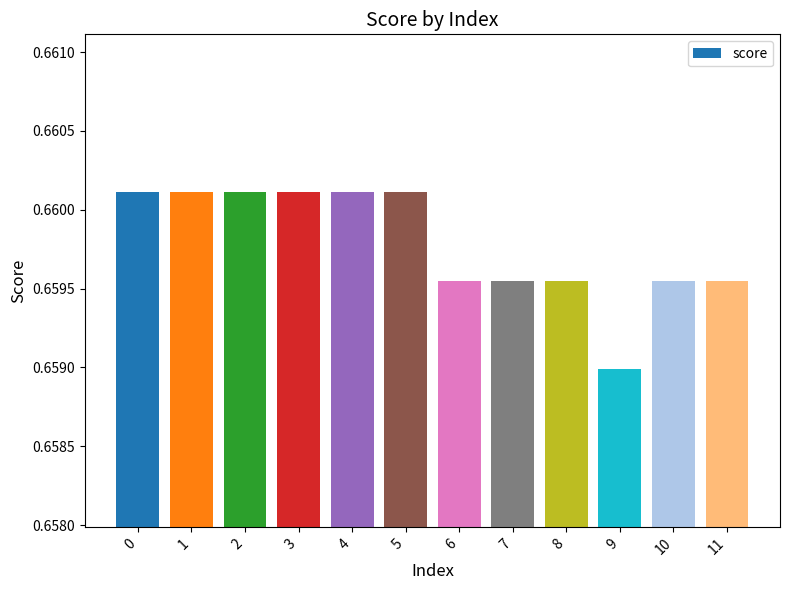

Count the values in the range 0 to 1.

12